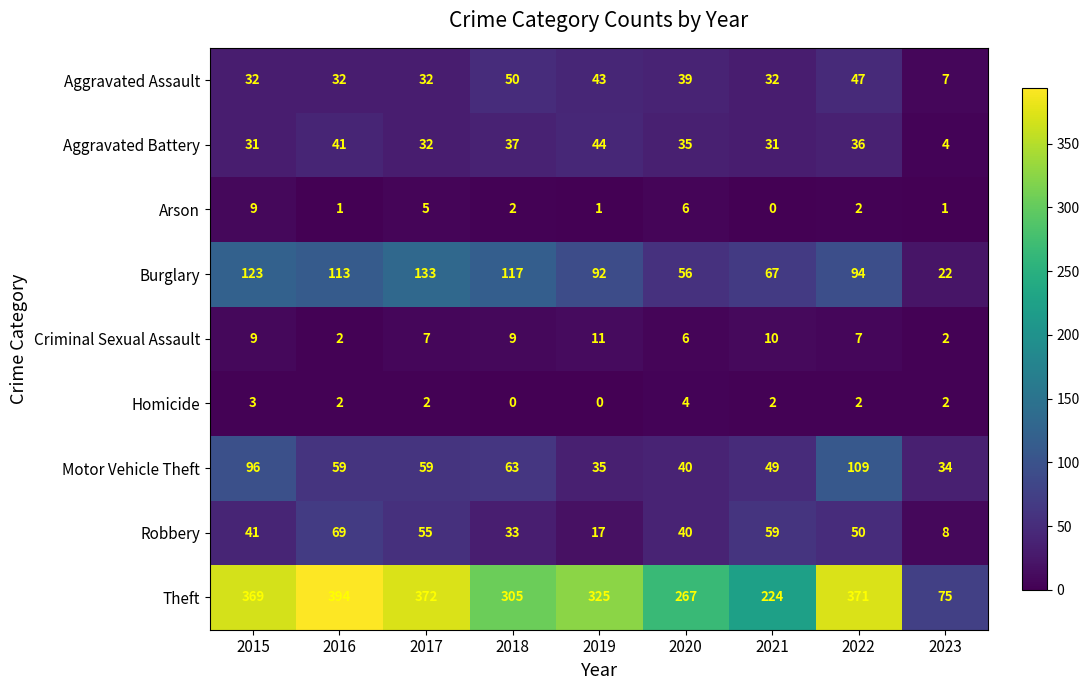

List the series in order of their peak value, highest first.

Theft, Burglary, Motor Vehicle Theft, Robbery, Aggravated Assault, Aggravated Battery, Criminal Sexual Assault, Arson, Homicide